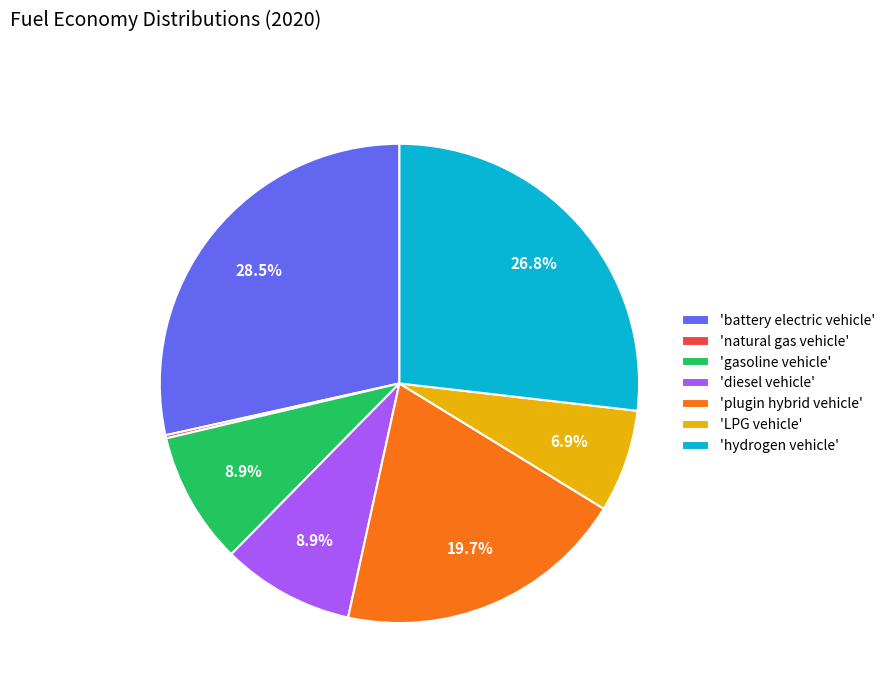

Which has a higher value, 'LPG vehicle' or 'plugin hybrid vehicle'?

'plugin hybrid vehicle'